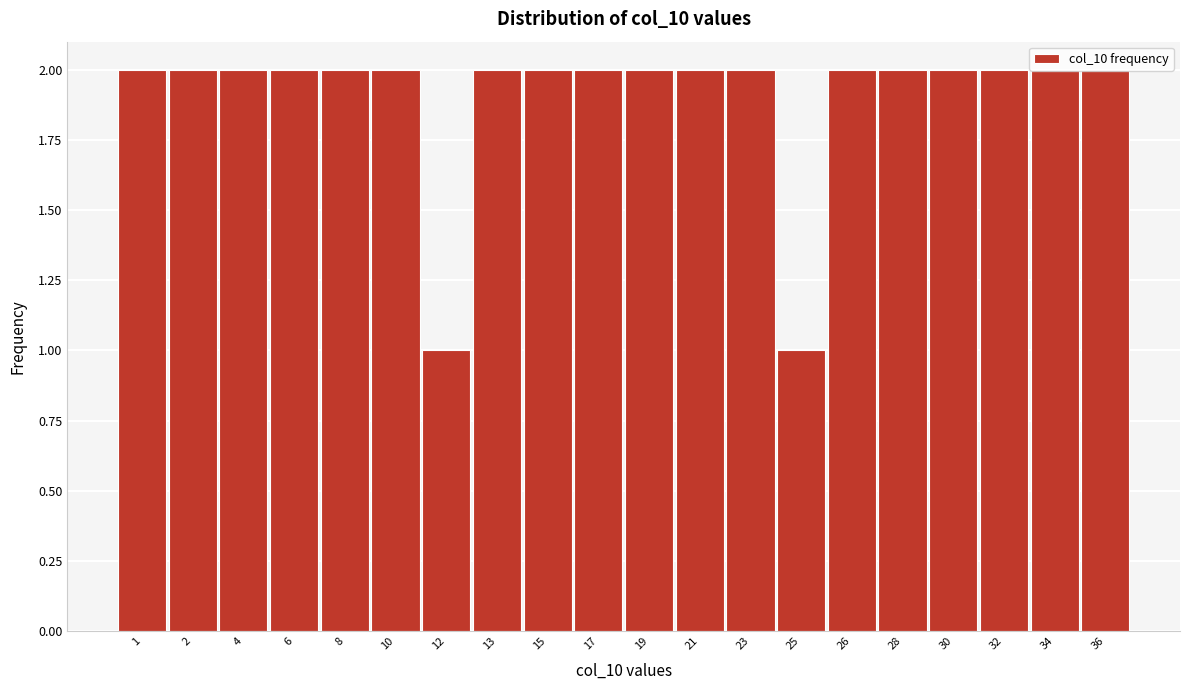

What is the value of the 20th bar from the left?

2